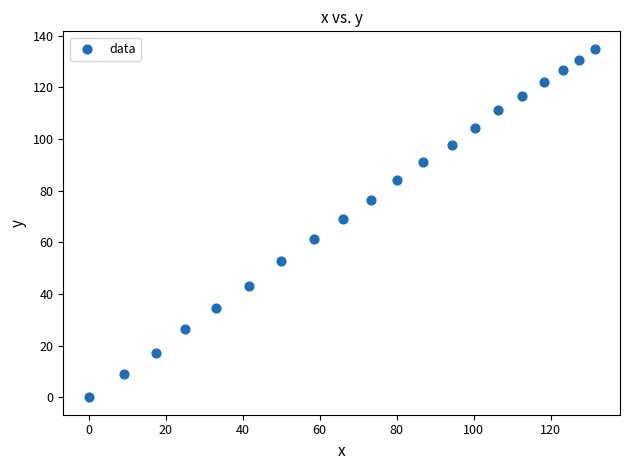

What is the range of Y values (max minus min)?

135.0